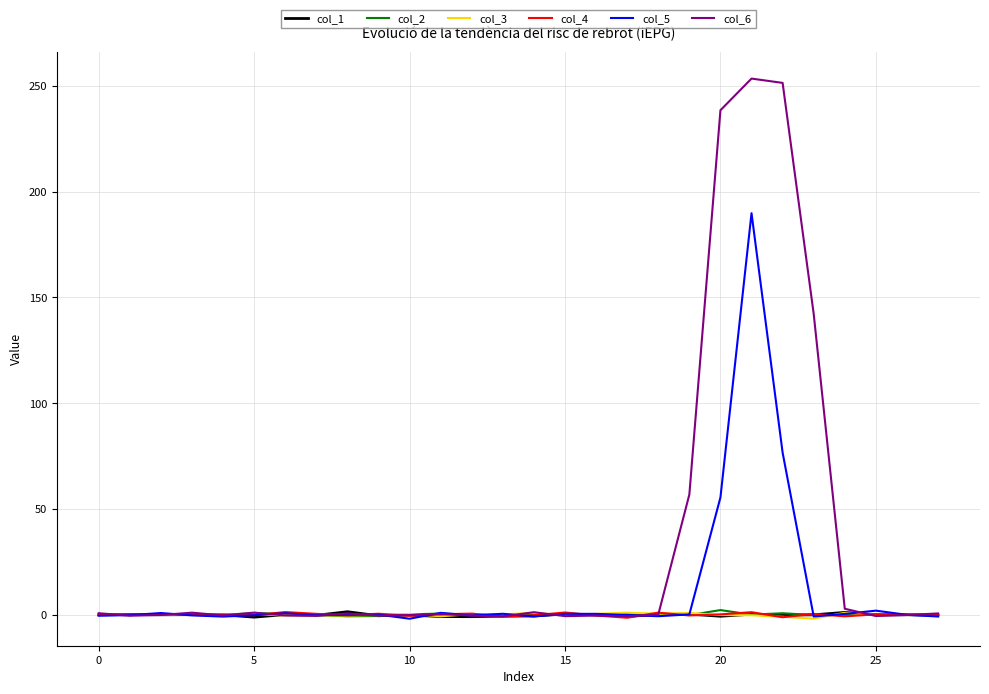

What is the average value of the col_5 series?

11.4